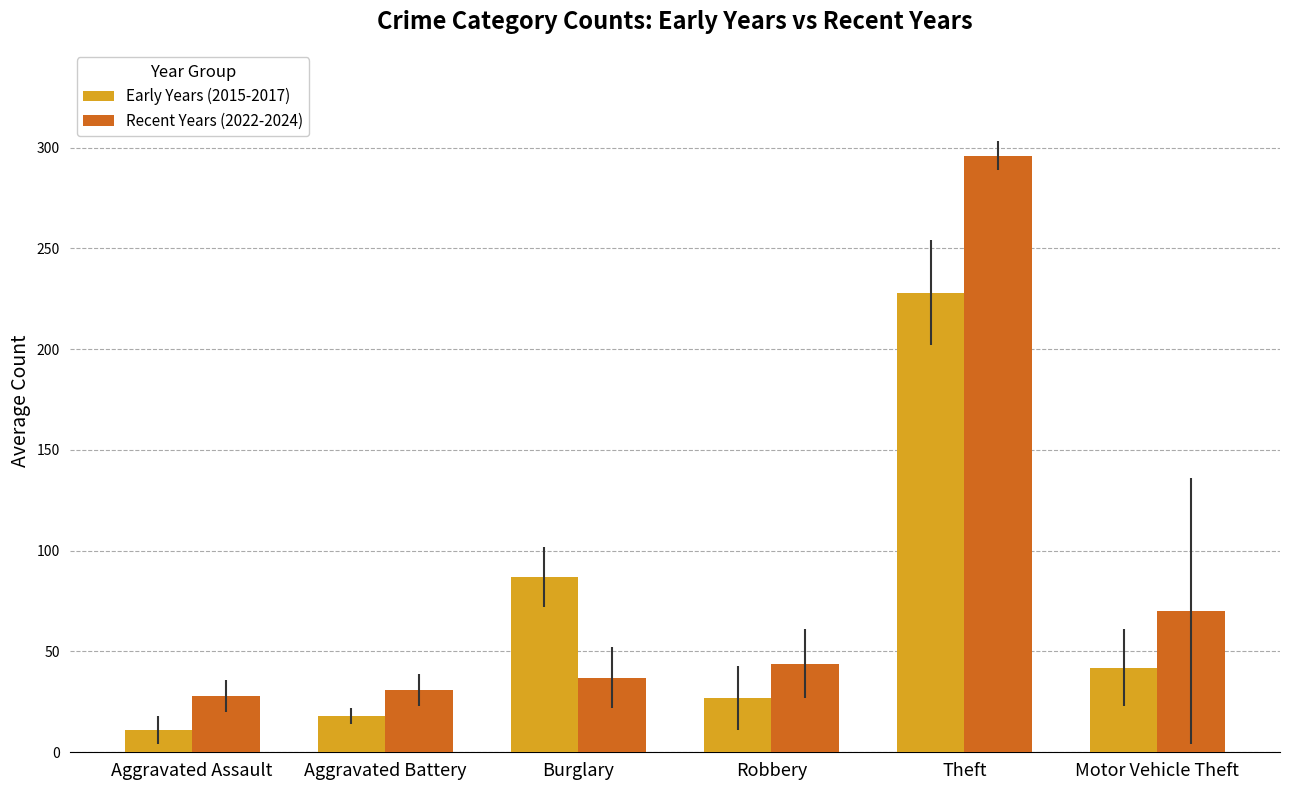

At which category does the chart reach its minimum across all series?

Aggravated Assault